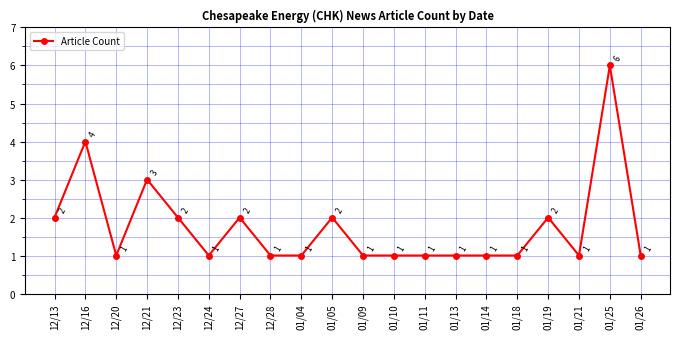

How many values exceed 1?

8